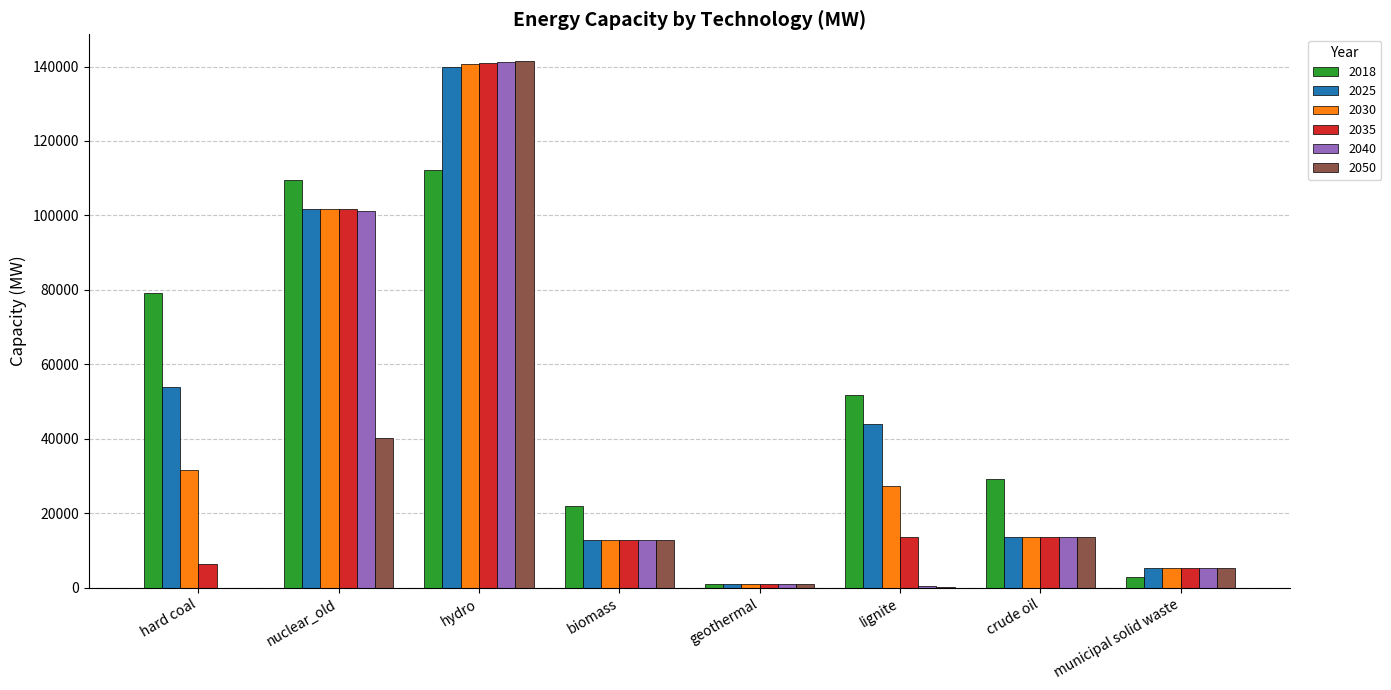

What is the sum of the 2025 values at biomass and hard coal?

66695.4